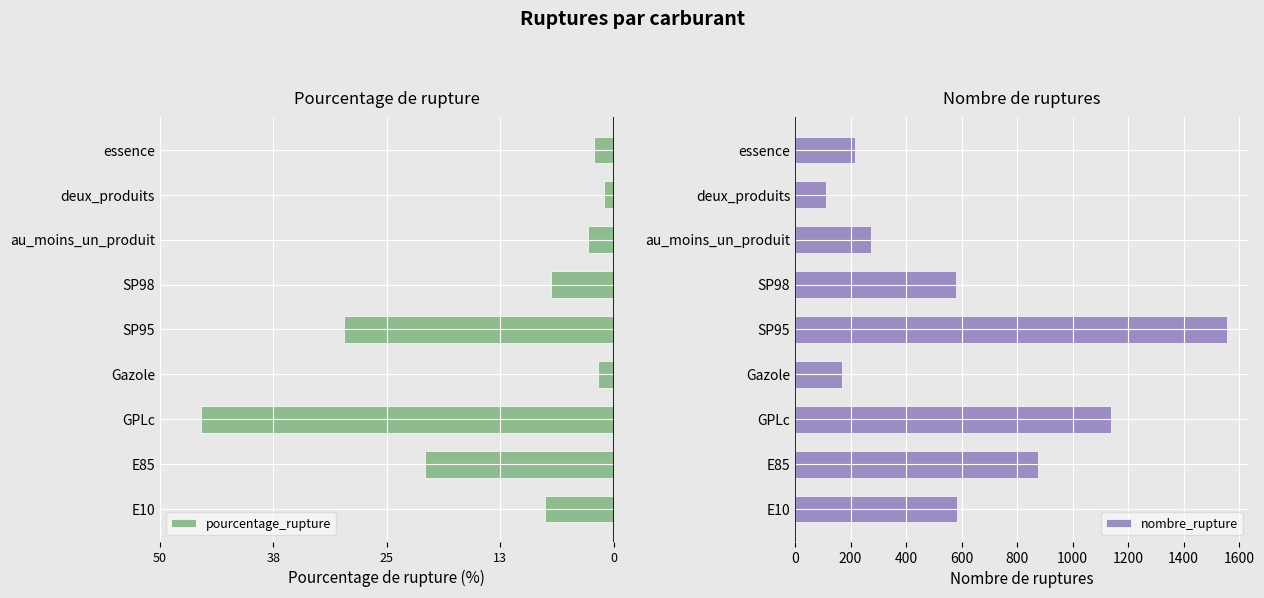

The nombre_rupture series shows 124.3 at 6. True or false?

False